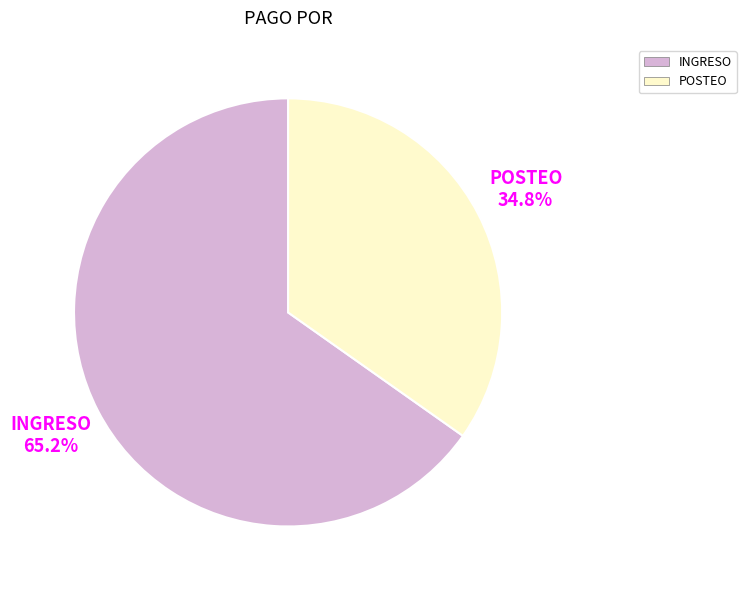

Count the number of slices in the pie.

2